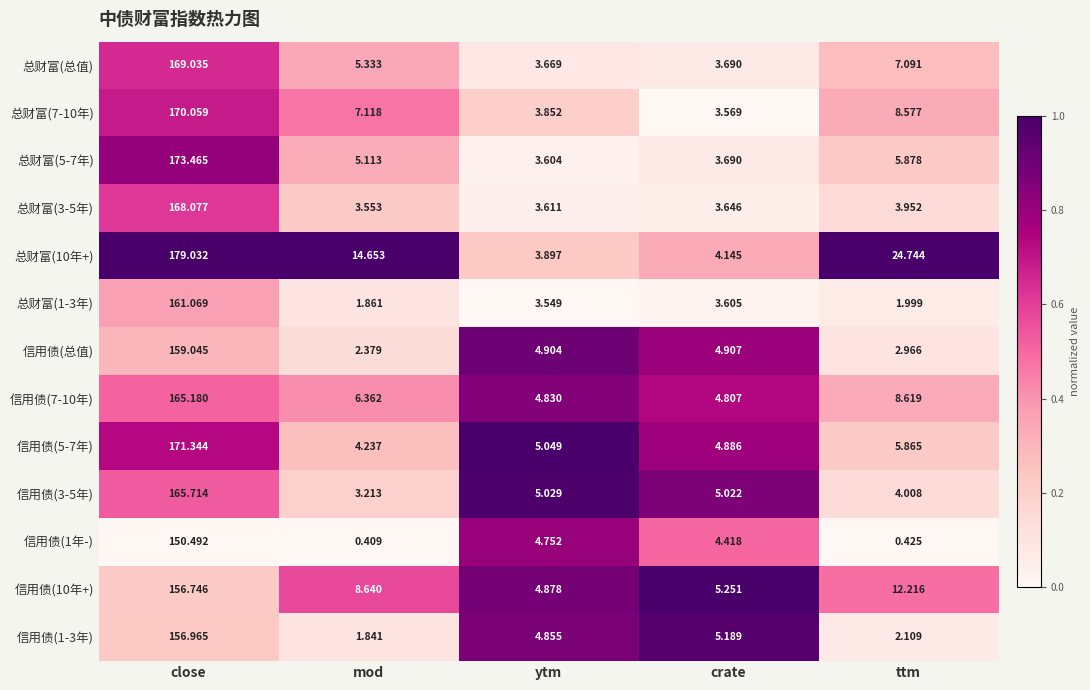

At which label does 总财富(5-7年) first exceed 5?

close